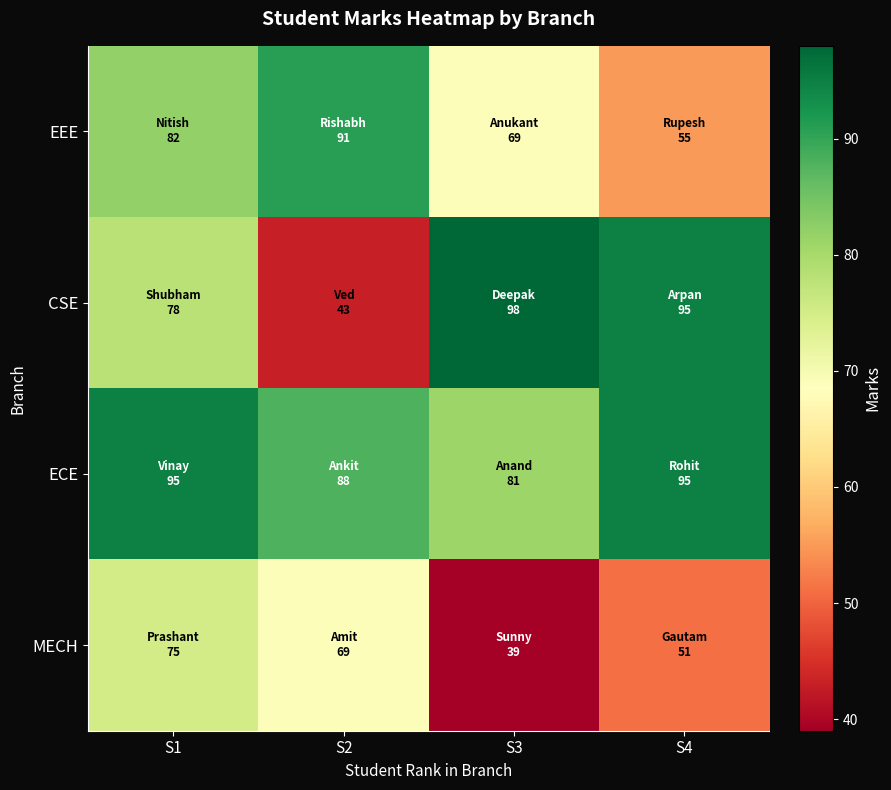

What is the spread (max minus min) of values at S1?

20